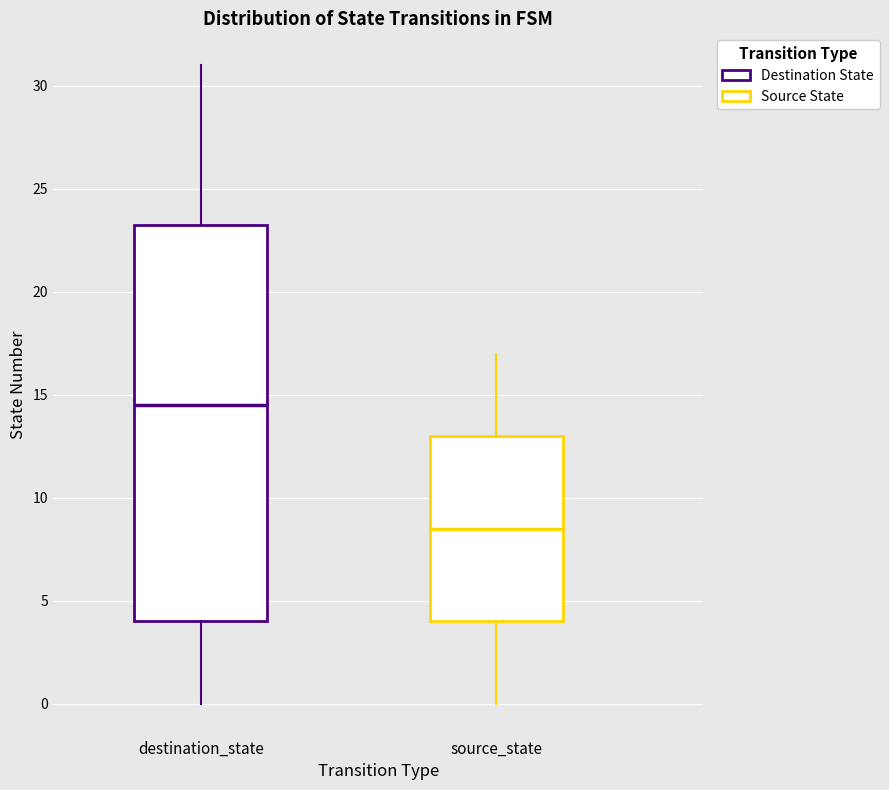

Reading left to right, transcribe this box plot: for each box, give where its median line is, the range the box spans, and where its two whiskers end, as read against the y-axis. The values are not printed on the chart, so give them approximately, as read against the axis.

destination_state: median 14.5, box 4.0 to 23.5, whiskers 0.0 to 31.0
source_state: median 8.5, box 4.0 to 13.0, whiskers 0.0 to 17.0